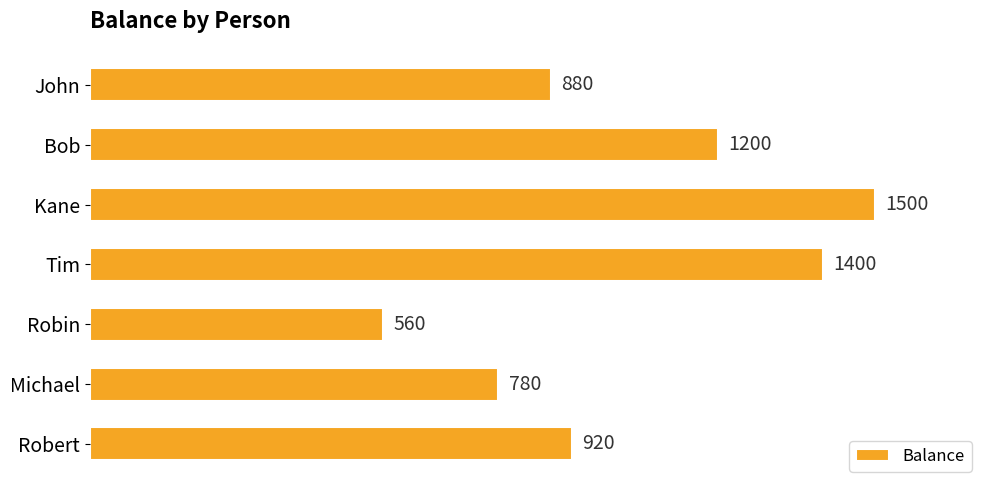

What is the average value?

1034